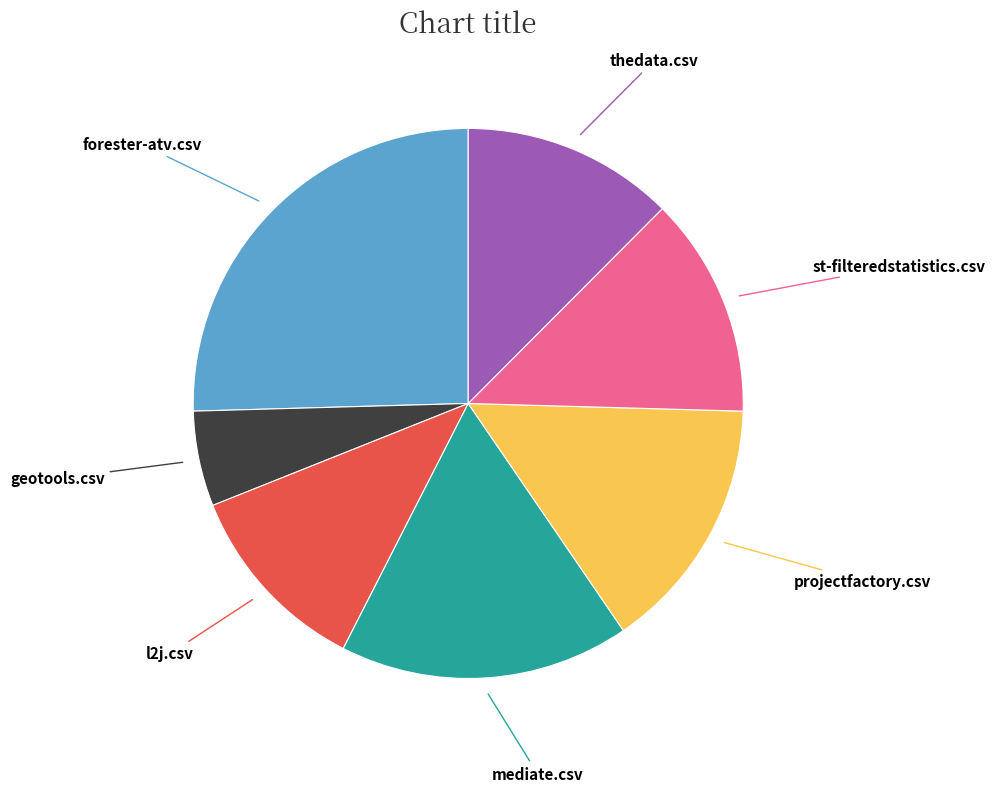

Does any single category account for the majority?

No